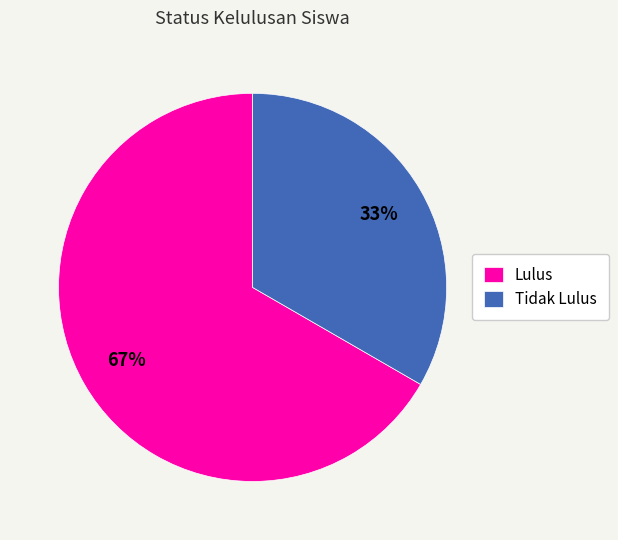

Which slice is the largest?

Lulus